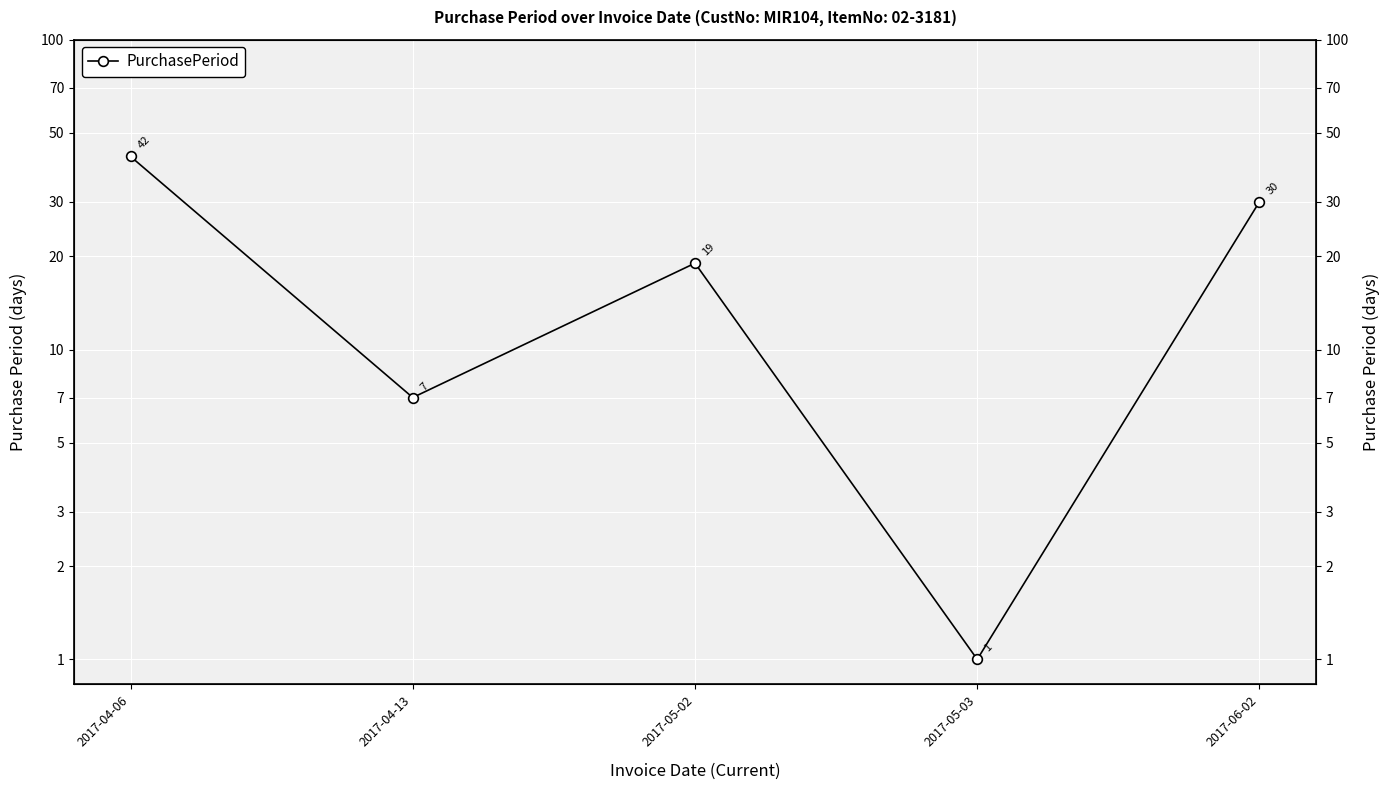

What is the label of the 1st point from the left?

2017-04-06